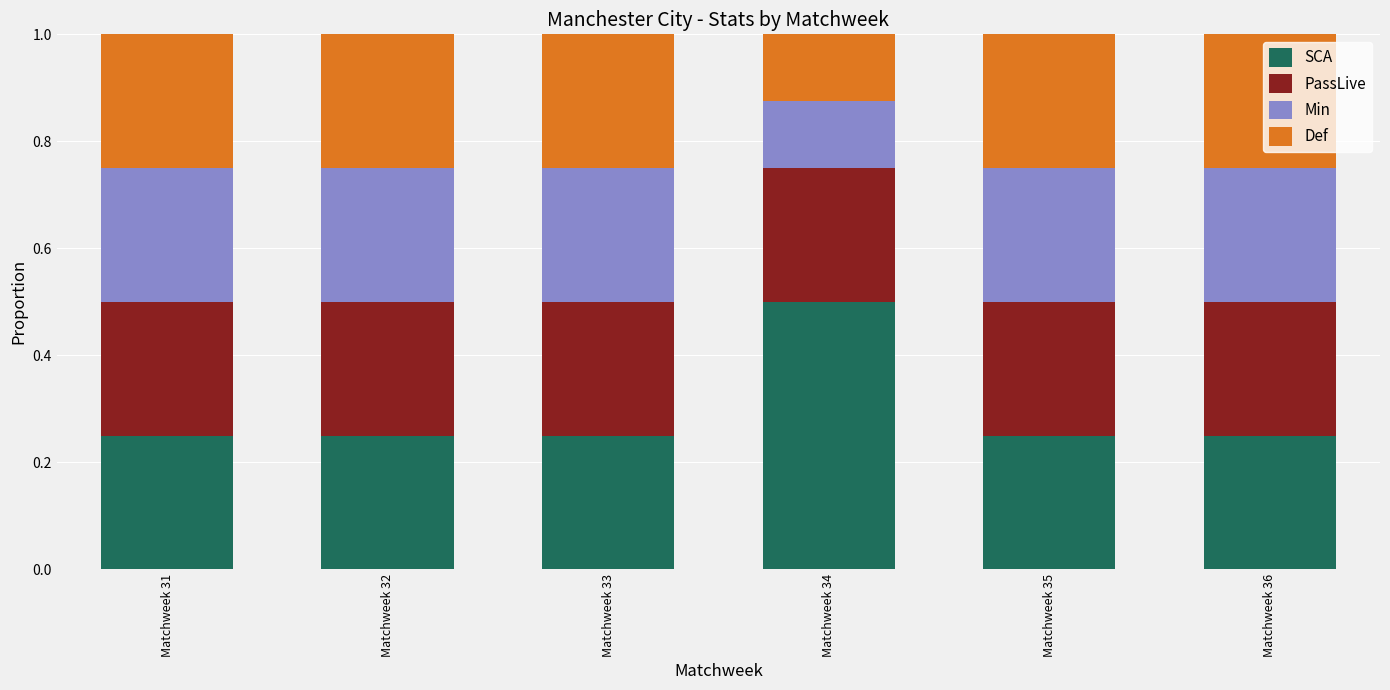

Read the SCA value at Matchweek 34.

0.5